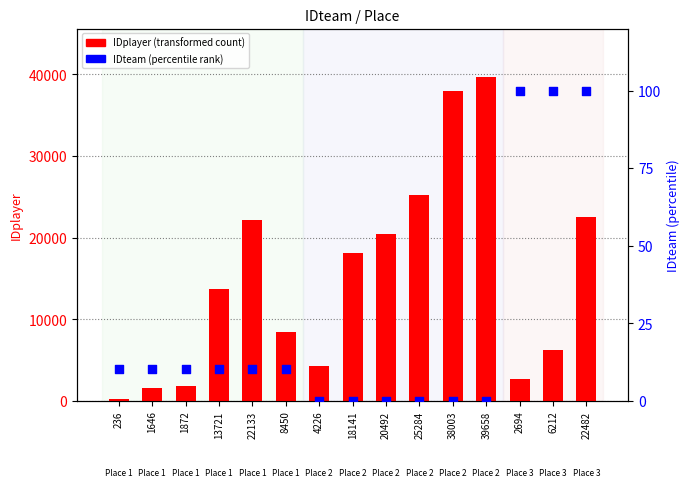

At how many categories does at least one series exceed 5035?

10